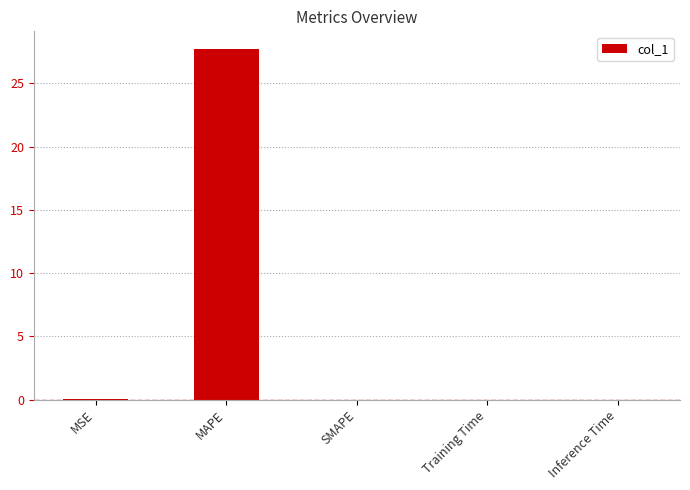

Count the number of categories in the chart.

5